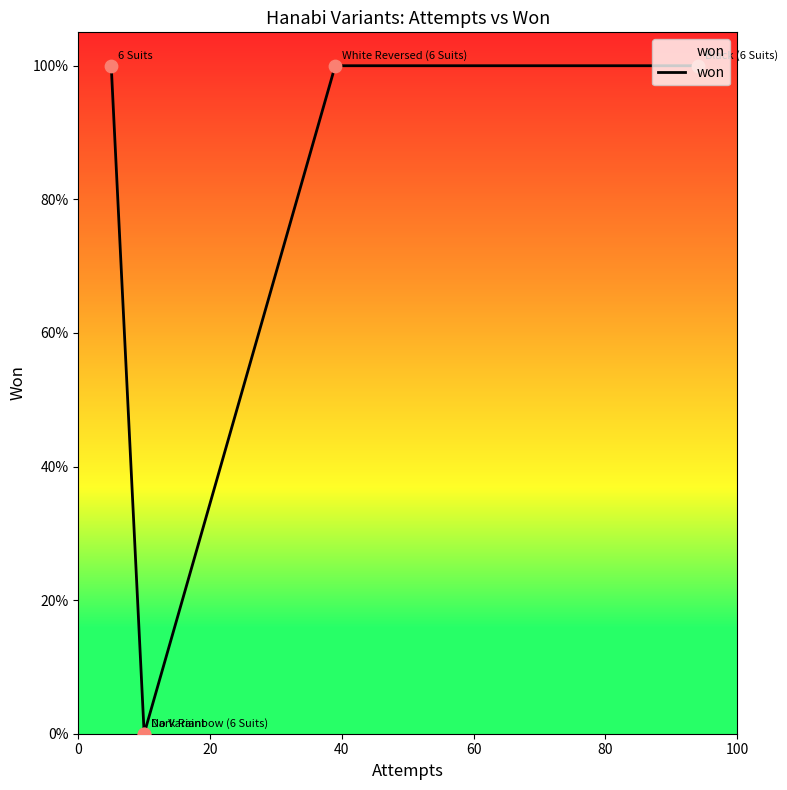

What is the change in value from 0 to 20?

-1